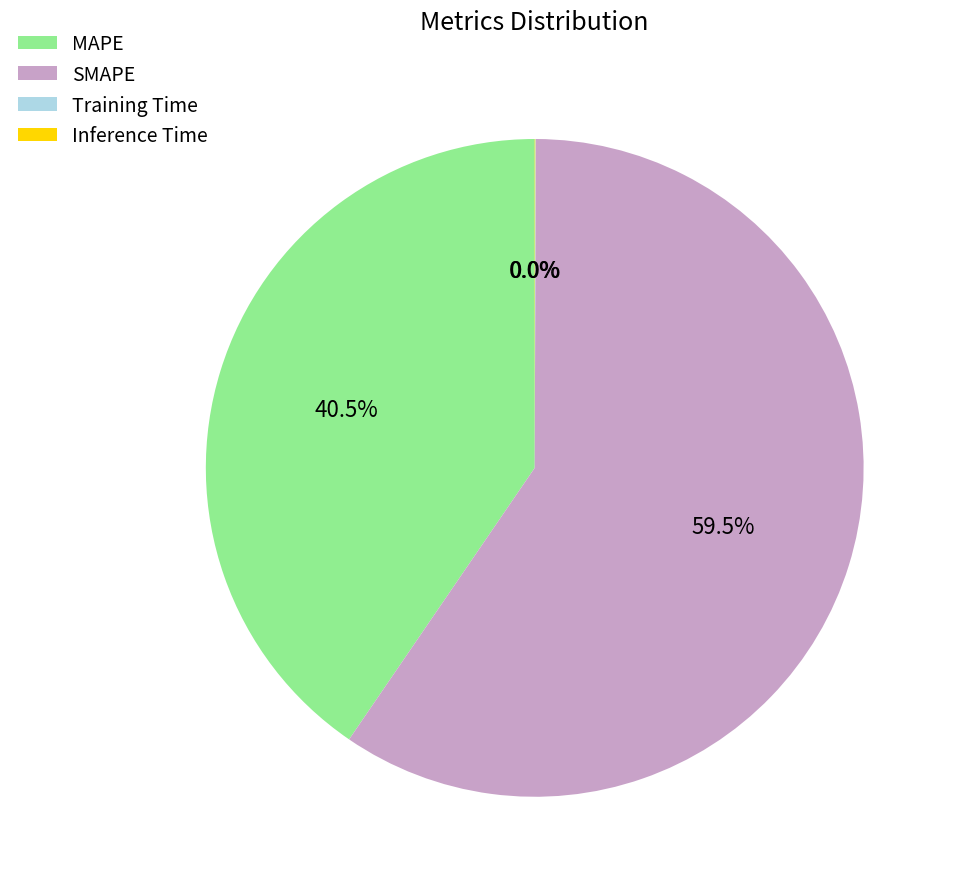

Is there a majority slice in this chart?

Yes